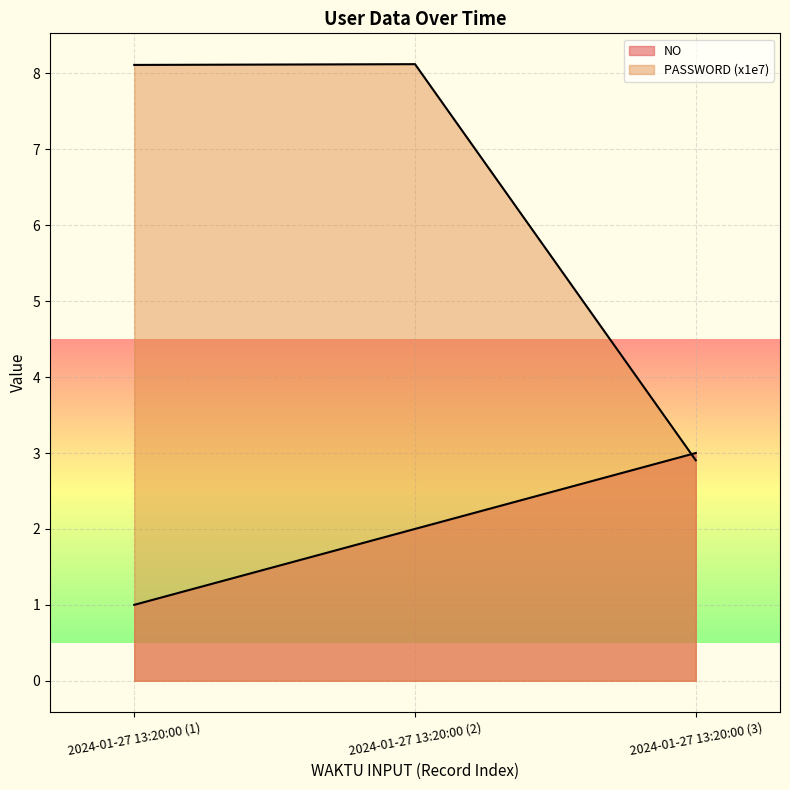

The value of NO at 2024-01-27 13:20:00 (2) is 2.0. True or false?

True